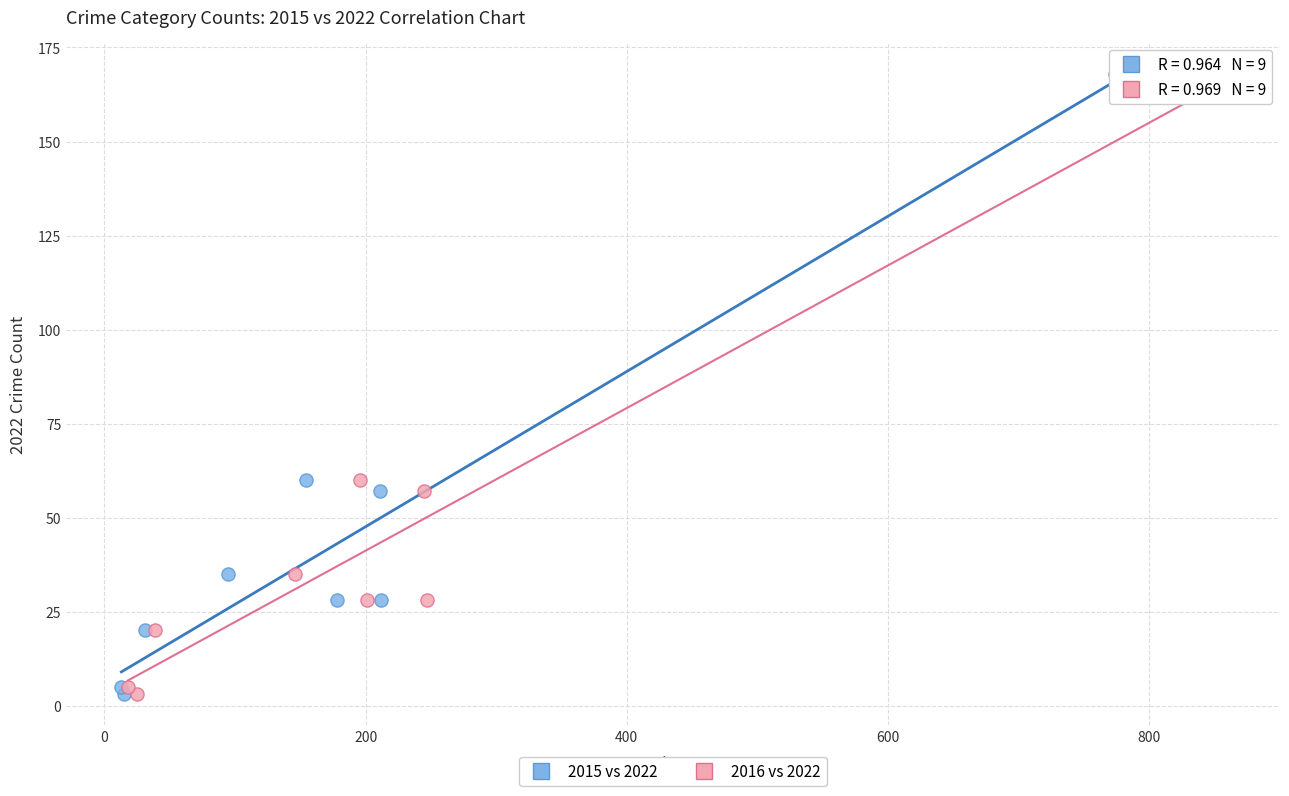

What are all the series names shown in the legend?

2015 vs 2022, 2016 vs 2022